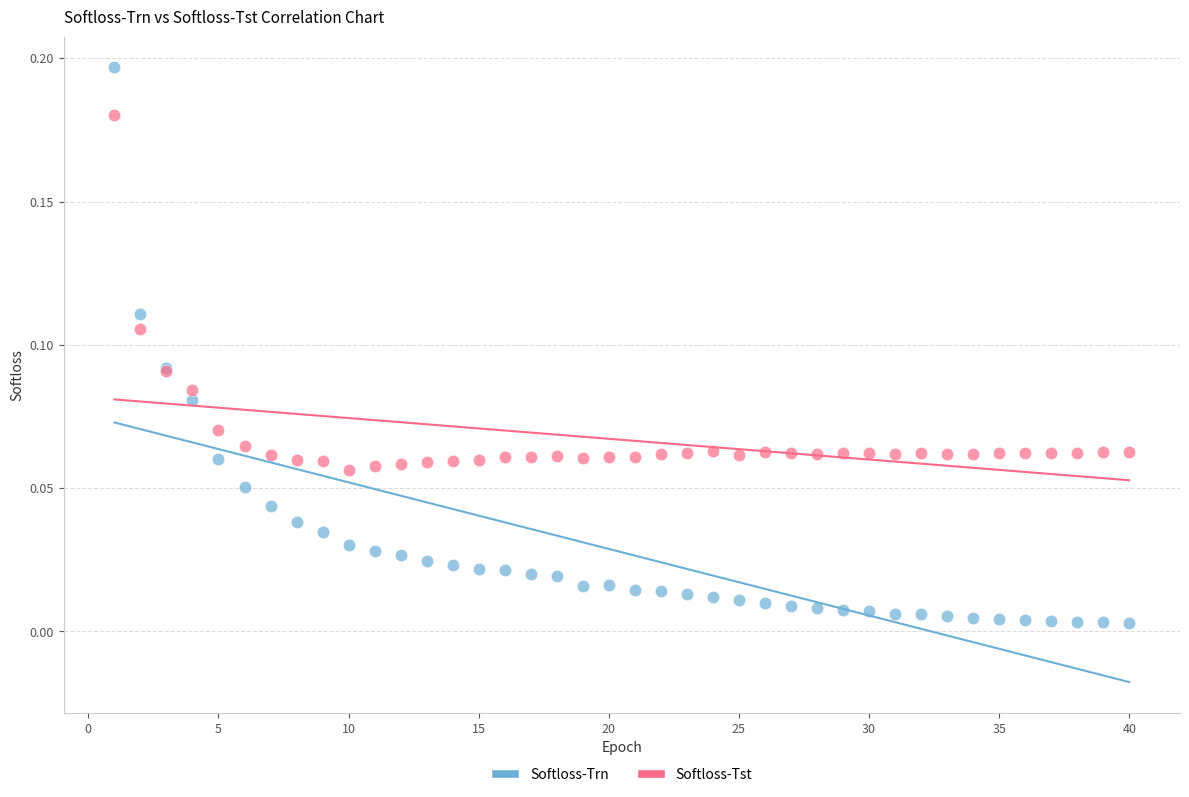

What are all the series names shown in the legend?

Softloss-Trn, Softloss-Tst